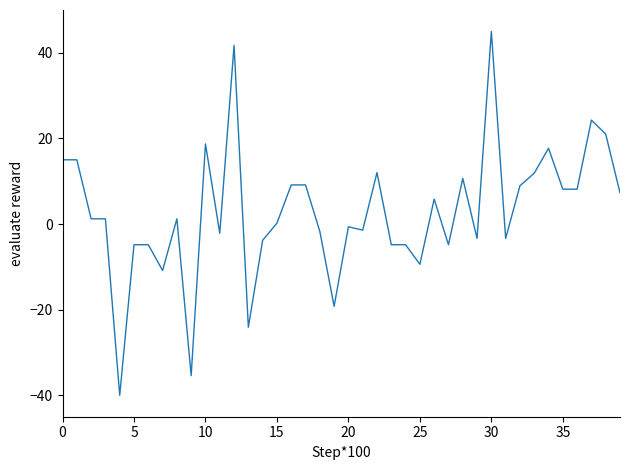

What is the minimum value shown in the chart?

-40.0